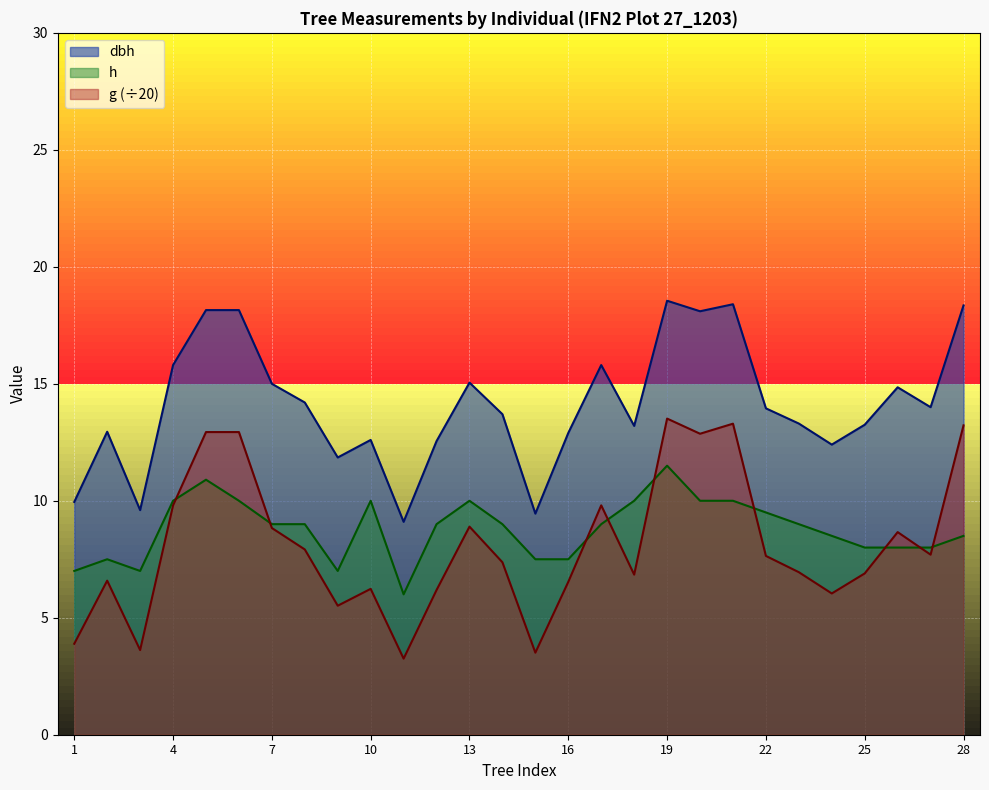

At how many categories does at least one series exceed 13?

18